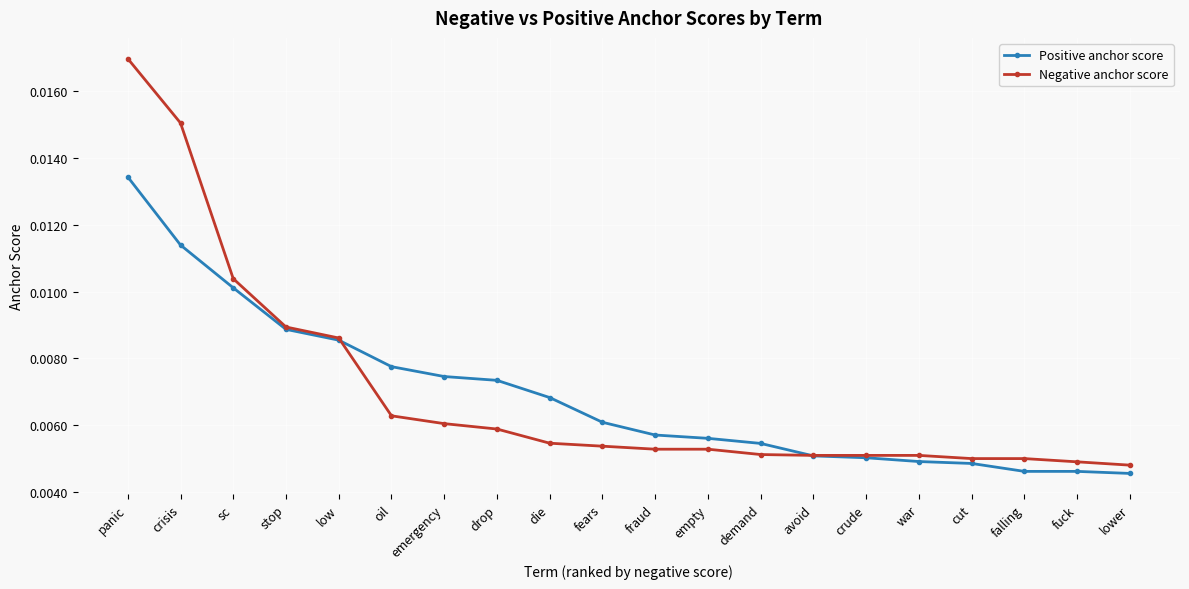

At which category does the chart reach its peak across all series?

panic